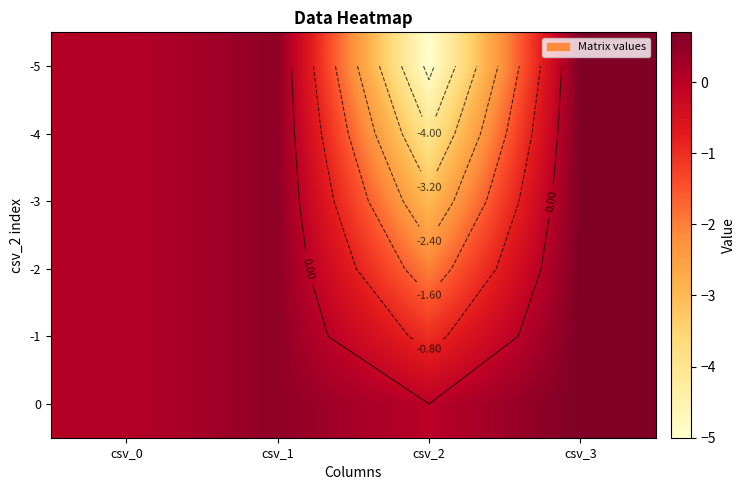

At which category is the sum across all series the highest?

csv_3